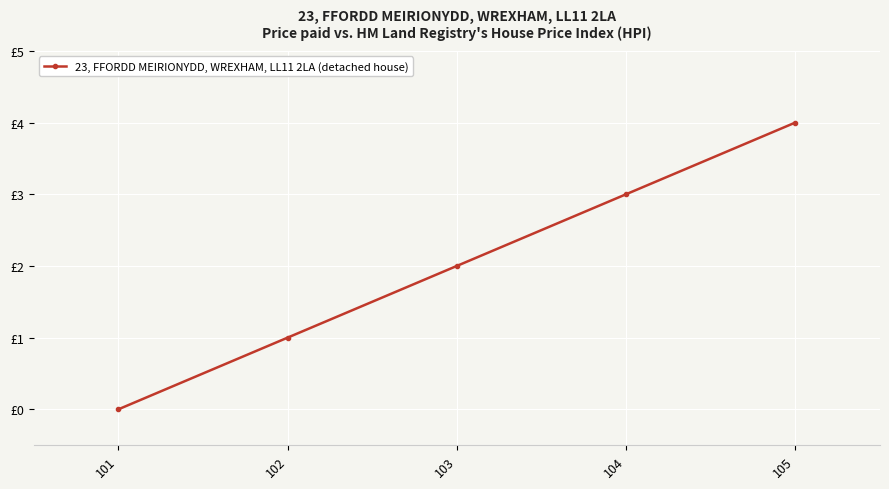

How many series are shown in this chart?

1